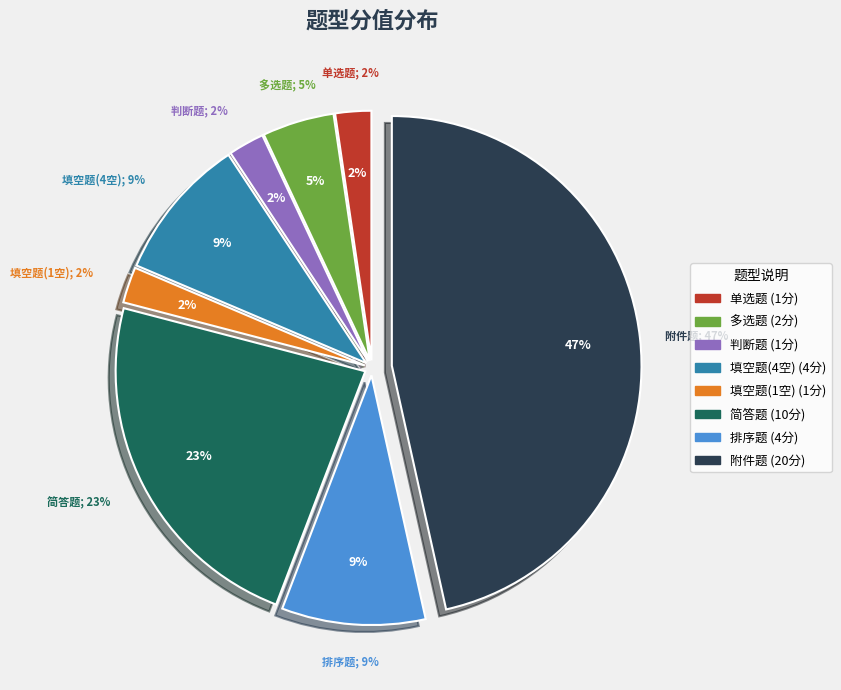

Is it true that 判断题 is 2% of the pie?

True